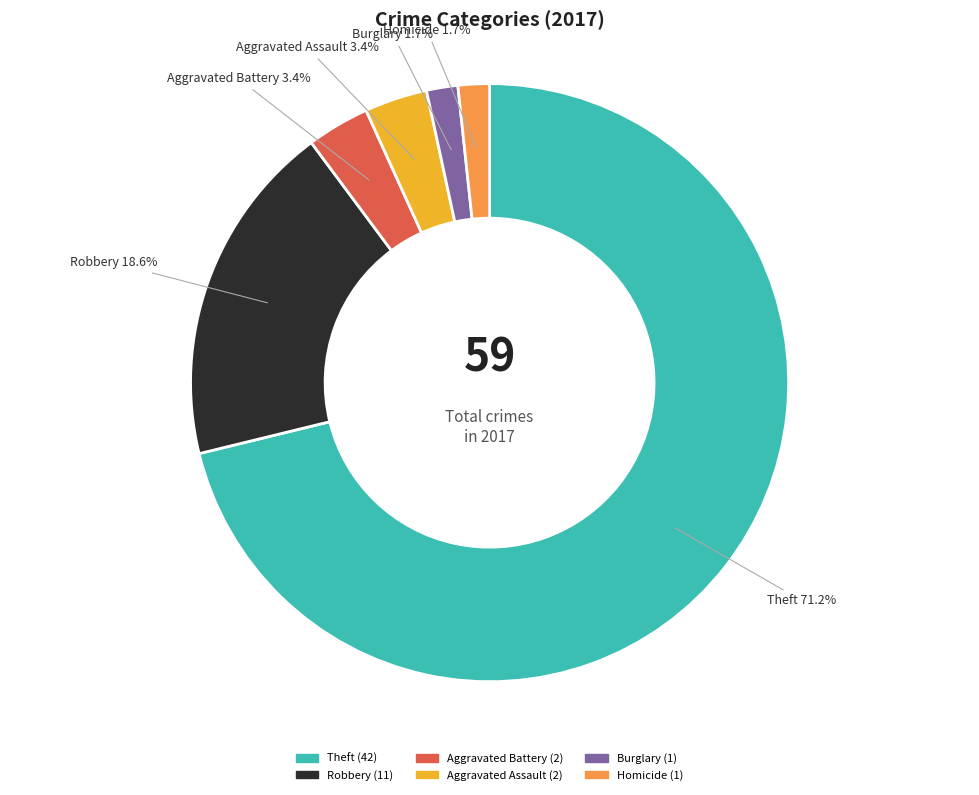

Is there any slice that represents more than half of the pie?

Yes